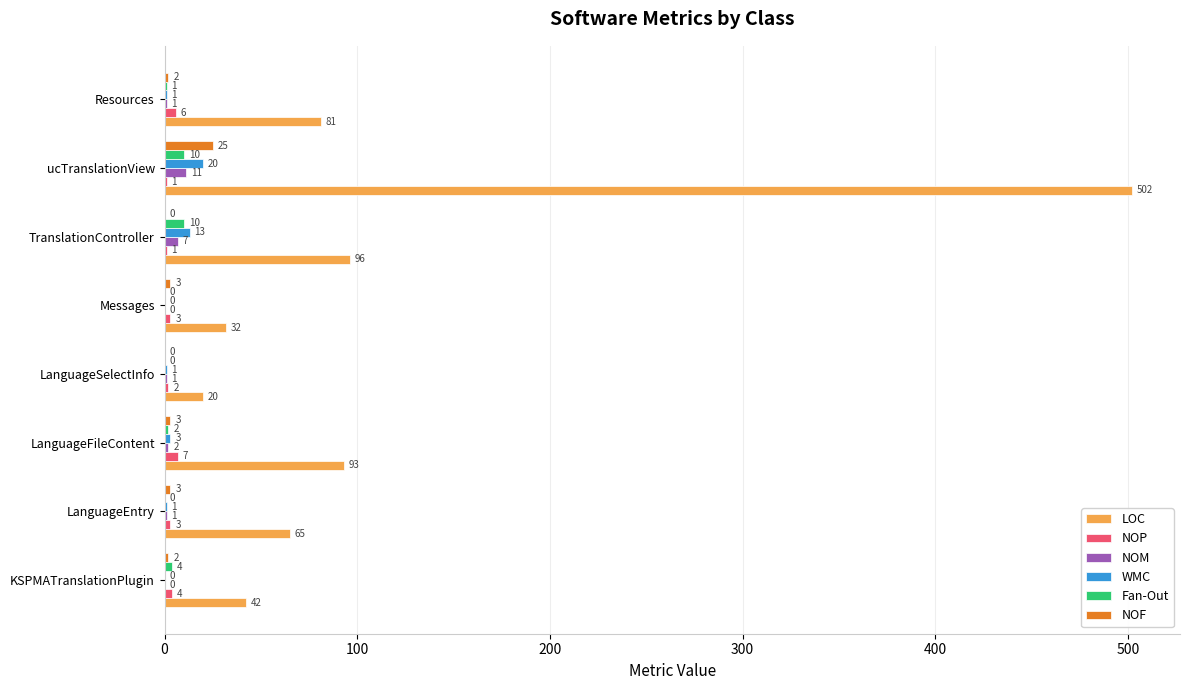

The value of LOC at LanguageEntry is 65. True or false?

True